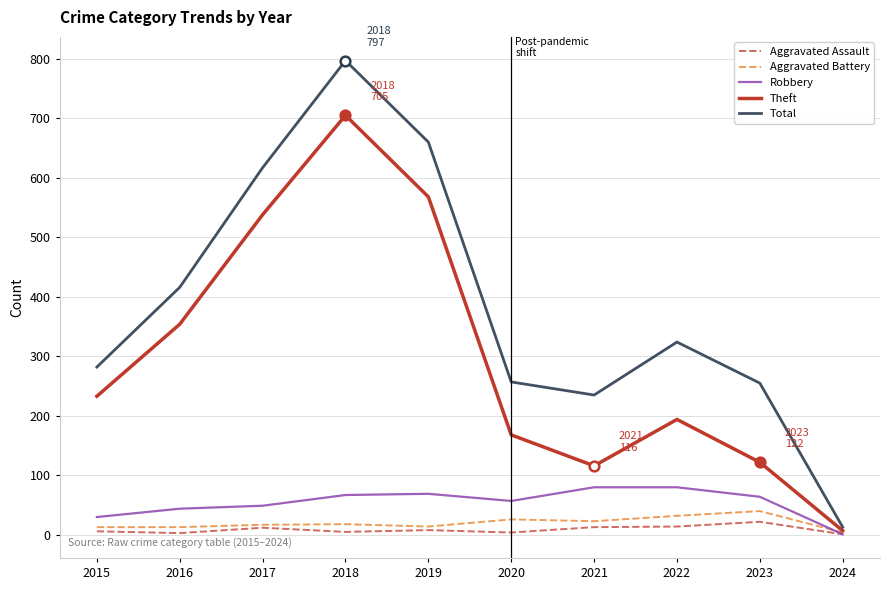

True or false: Theft has a value of 33 at 2023.

False